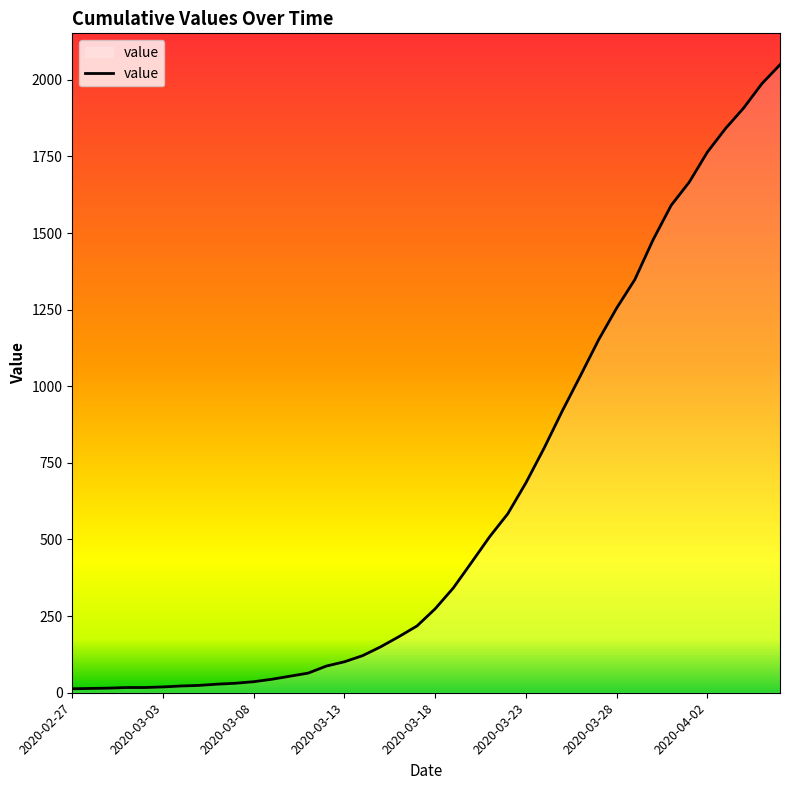

What is the difference between the maximum and minimum values?

2036